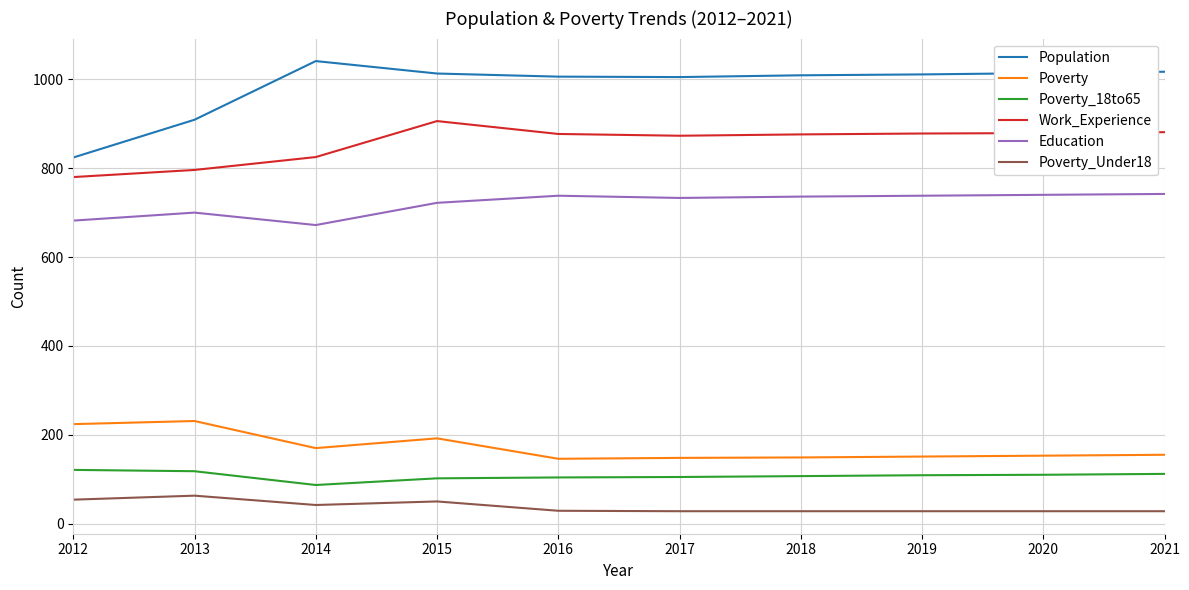

List the series in order of their peak value, lowest first.

Poverty_Under18, Poverty_18to65, Poverty, Education, Work_Experience, Population